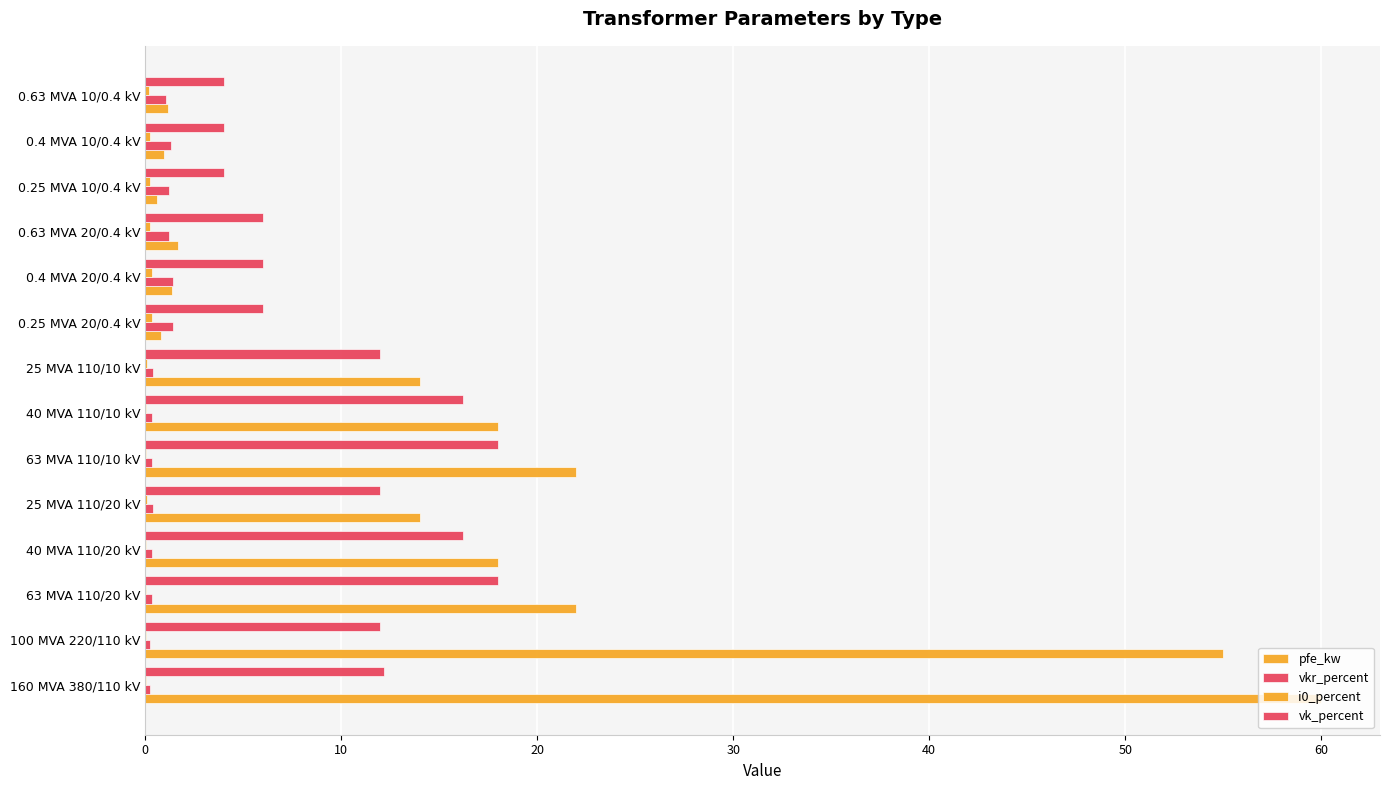

Count the number of data series in this chart.

4